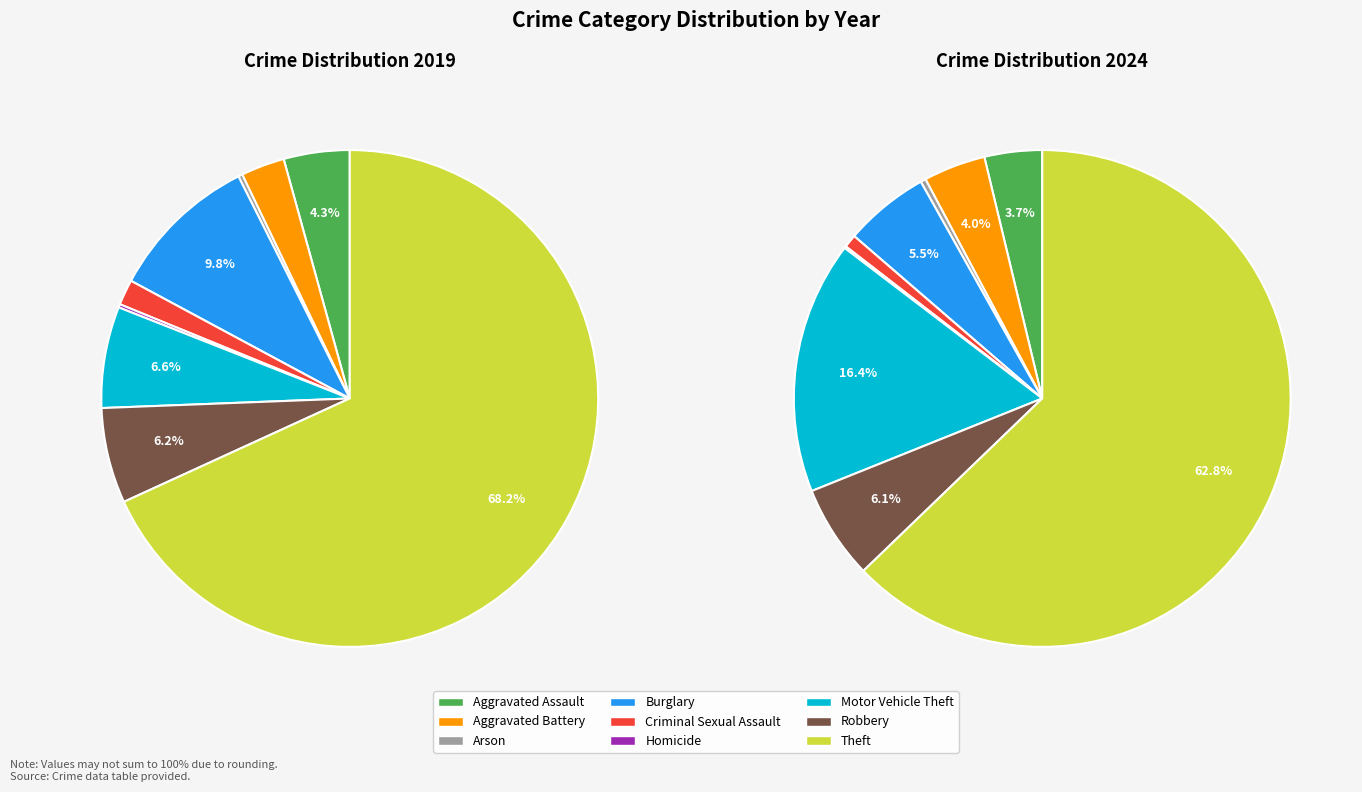

Rank the categories by value from highest to lowest.

Theft, Motor Vehicle Theft, Robbery, Burglary, Aggravated Battery, Aggravated Assault, Criminal Sexual Assault, Arson, Homicide